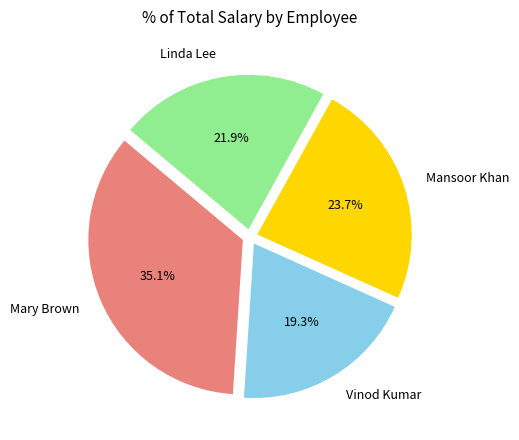

Rank the categories by value from lowest to highest.

Vinod Kumar, Linda Lee, Mansoor Khan, Mary Brown